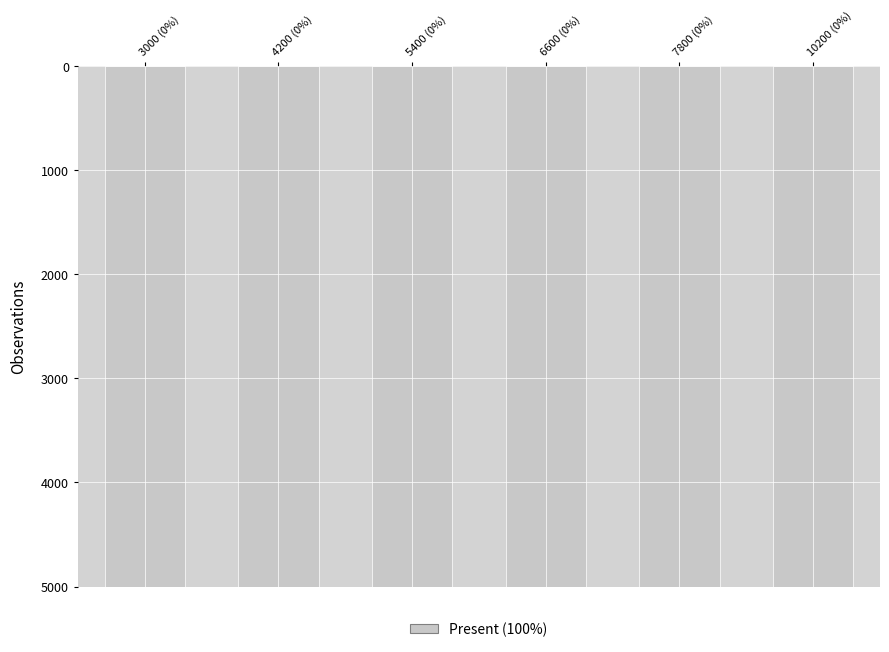

What is the ratio of the value at 4200 (0%) to the value at 6600 (0%)?

1.0